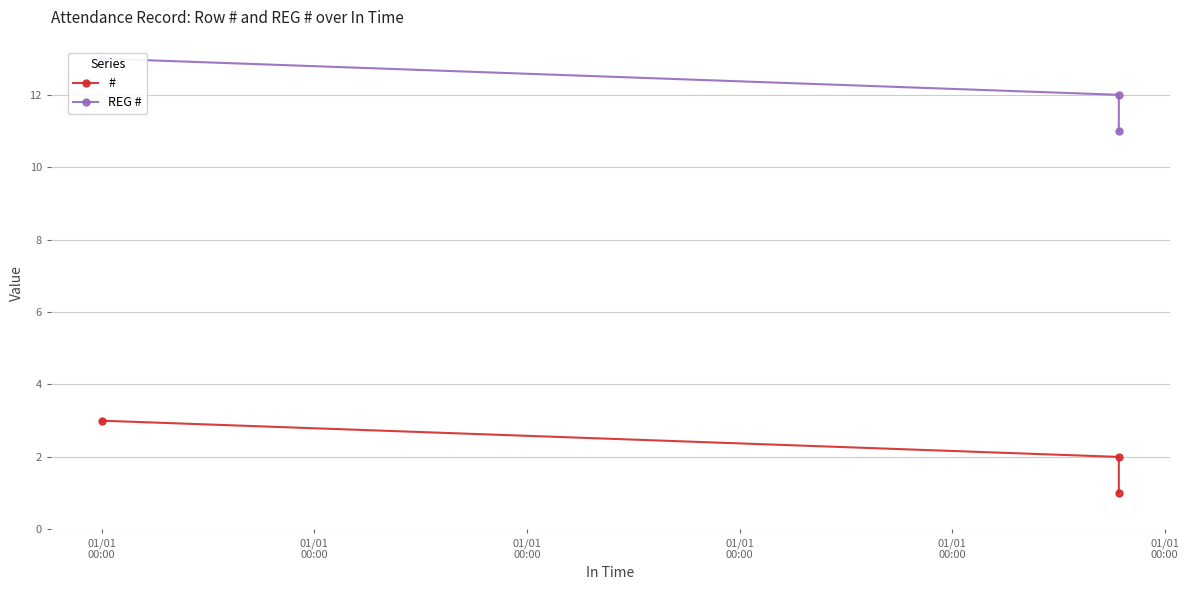

What is the highest value of the # series?

3